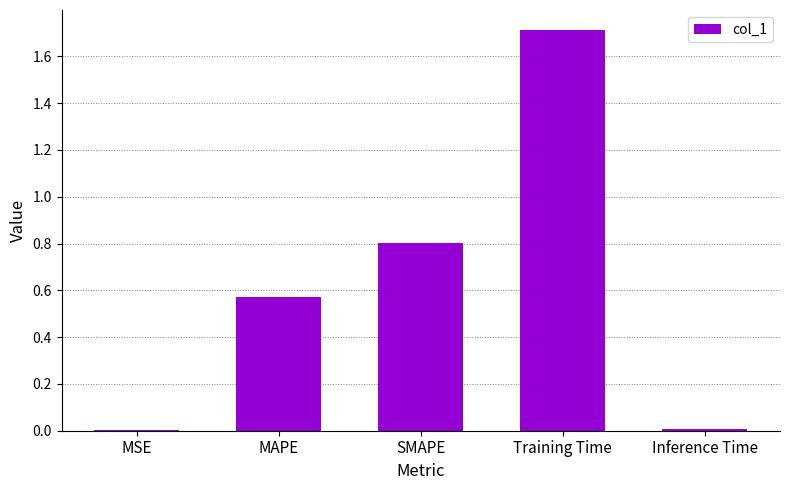

What is the change in value from MSE to MAPE?

+0.6